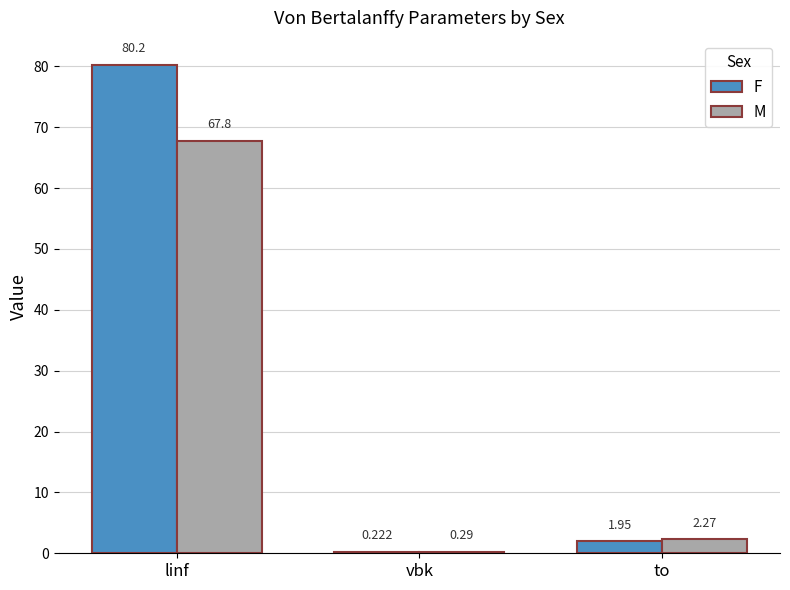

What are all the series names shown in the legend?

F, M